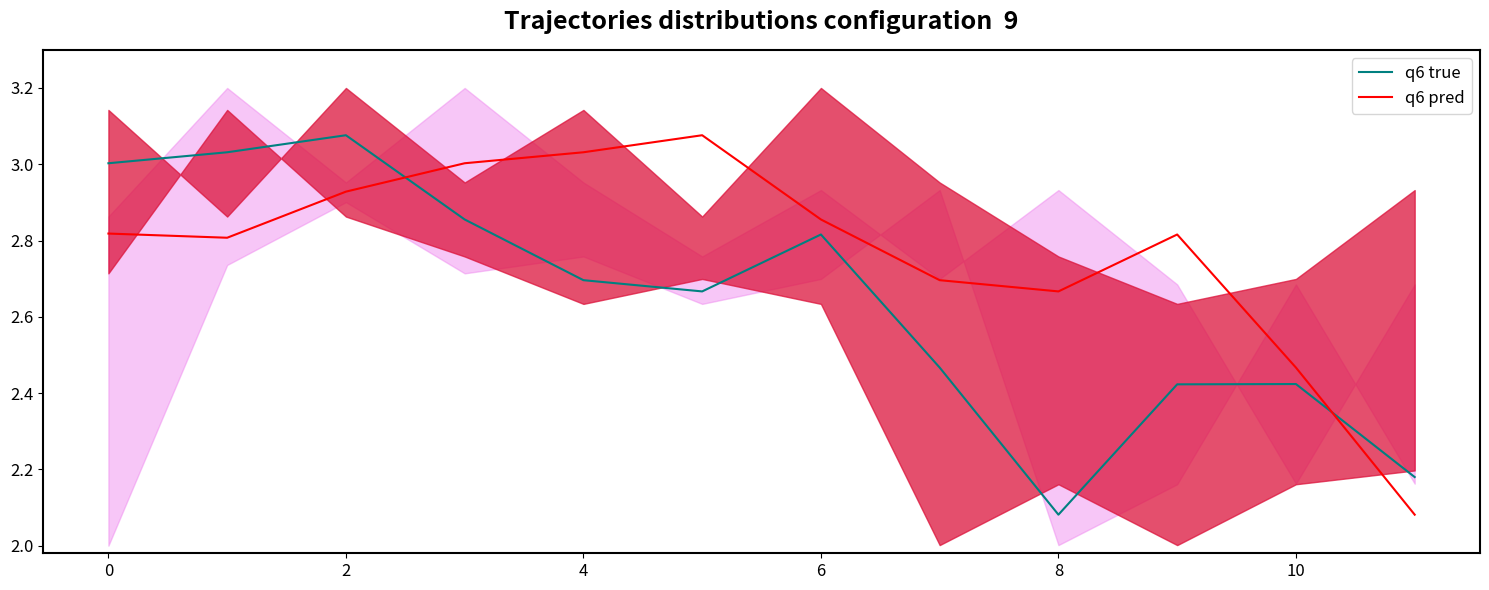

The value of q6 pred at 0 is 3.9. True or false?

False